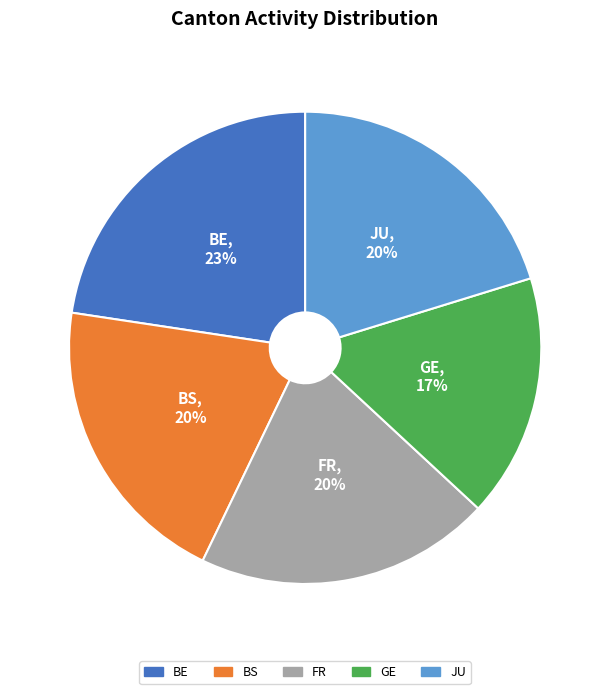

Does GE account for over 50% of the chart?

No